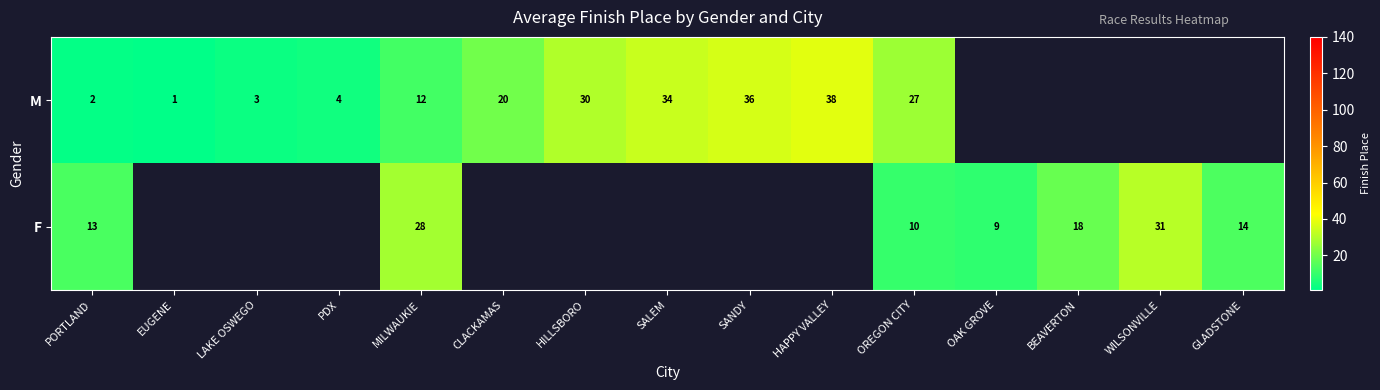

Count the number of categories in the chart.

15